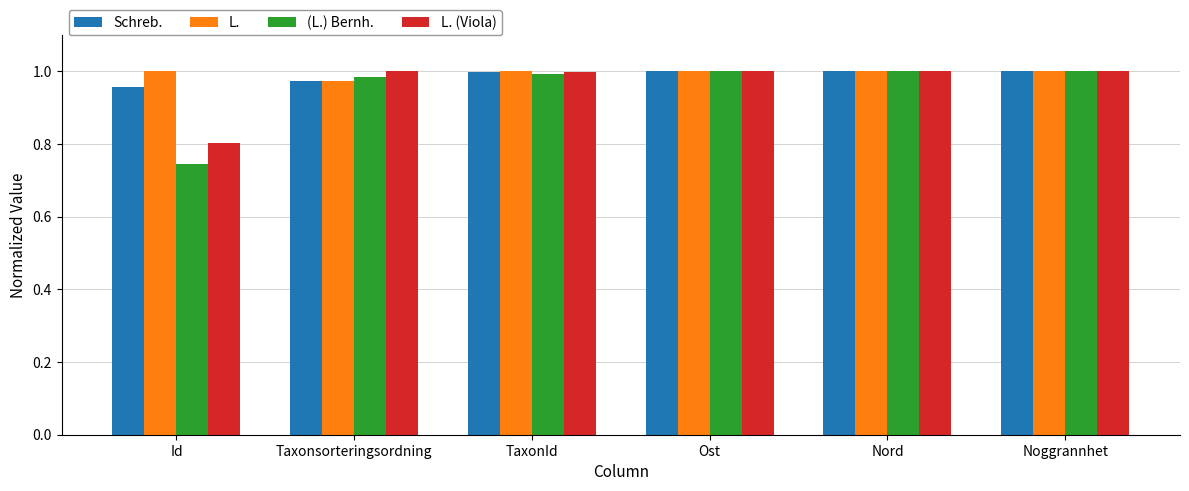

At how many categories does at least one series exceed 0?

6